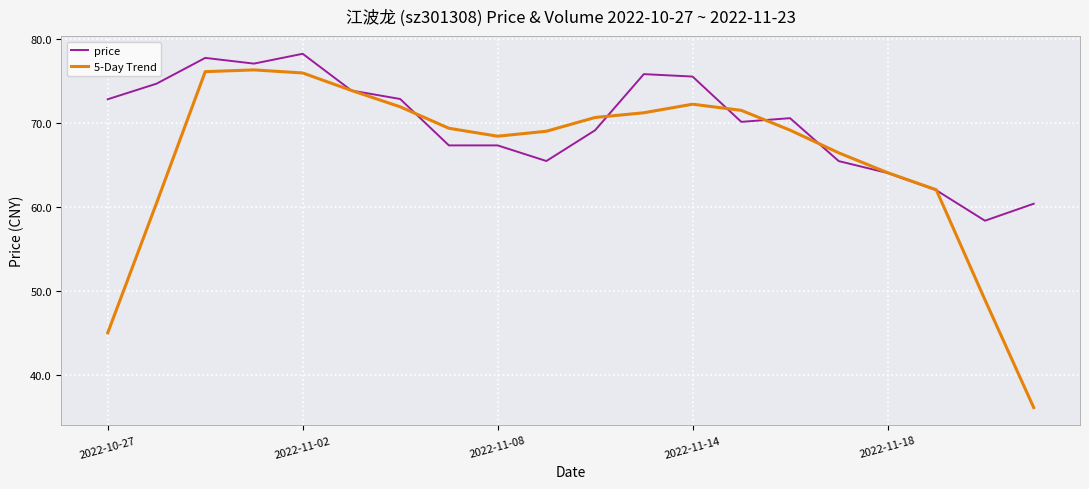

Which series has the widest spread of values?

5-Day Trend